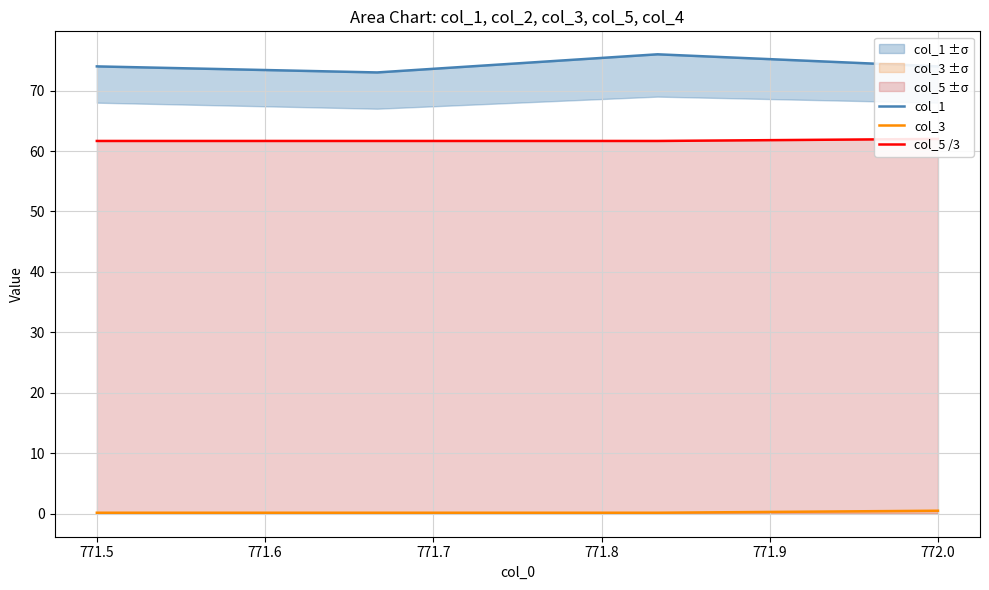

Is it true that col_3 equals 0.7 at 771.7?

False